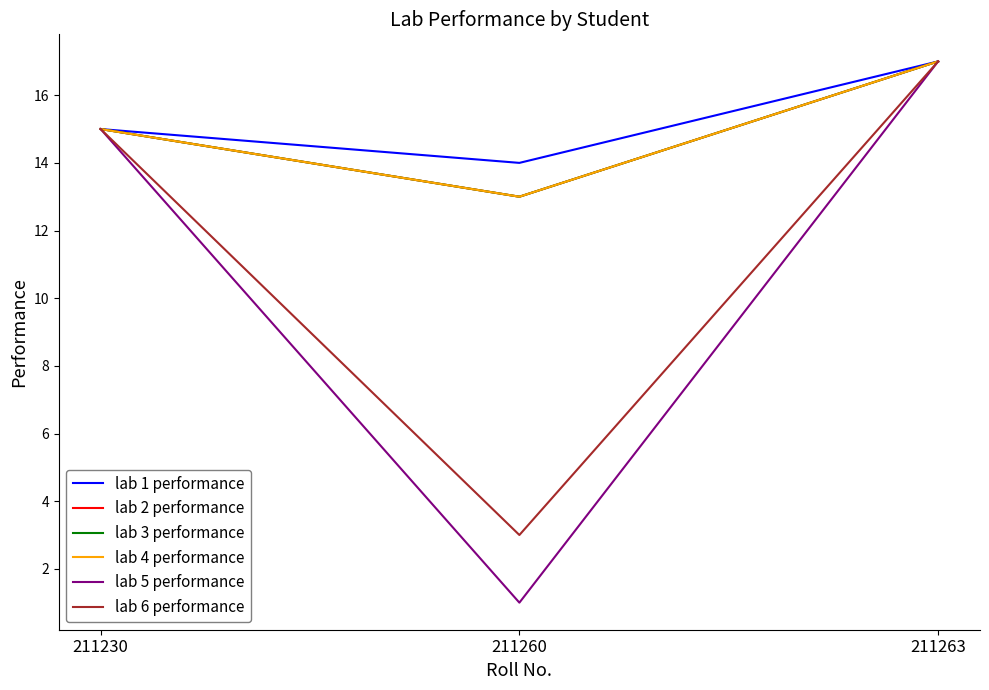

Is the value of lab 3 performance at 211230 greater than the value of lab 4 performance at 211263?

No